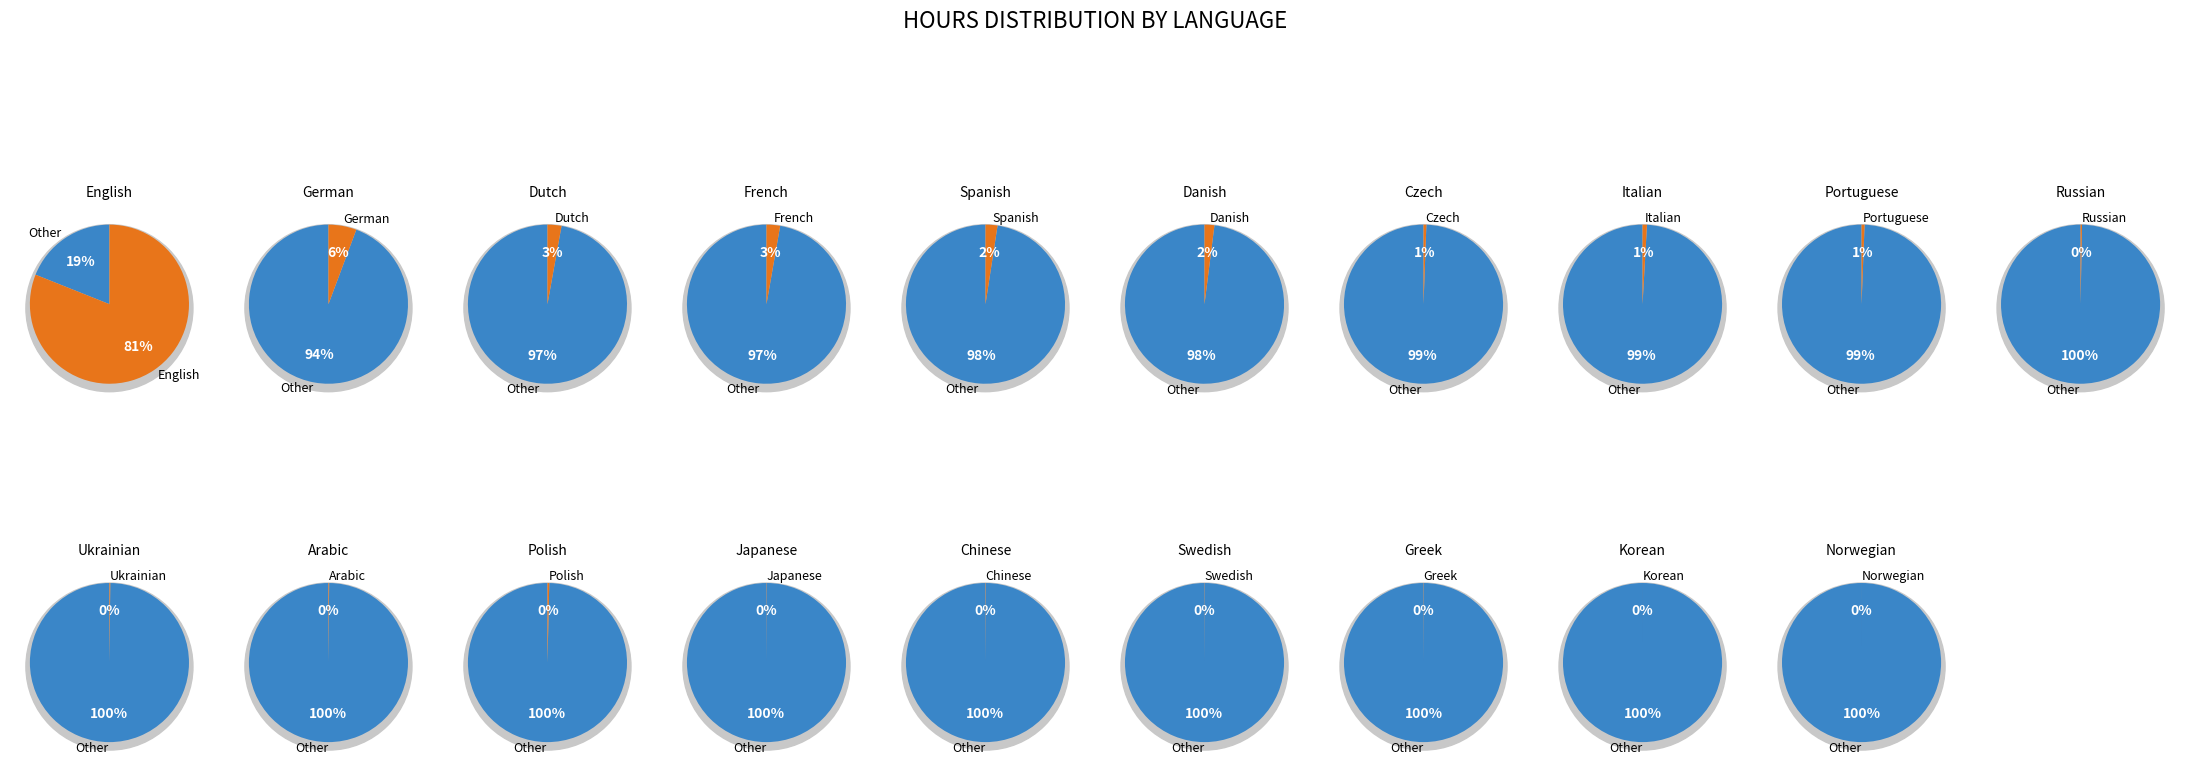

To the nearest percent, what is the average slice percentage?

5%